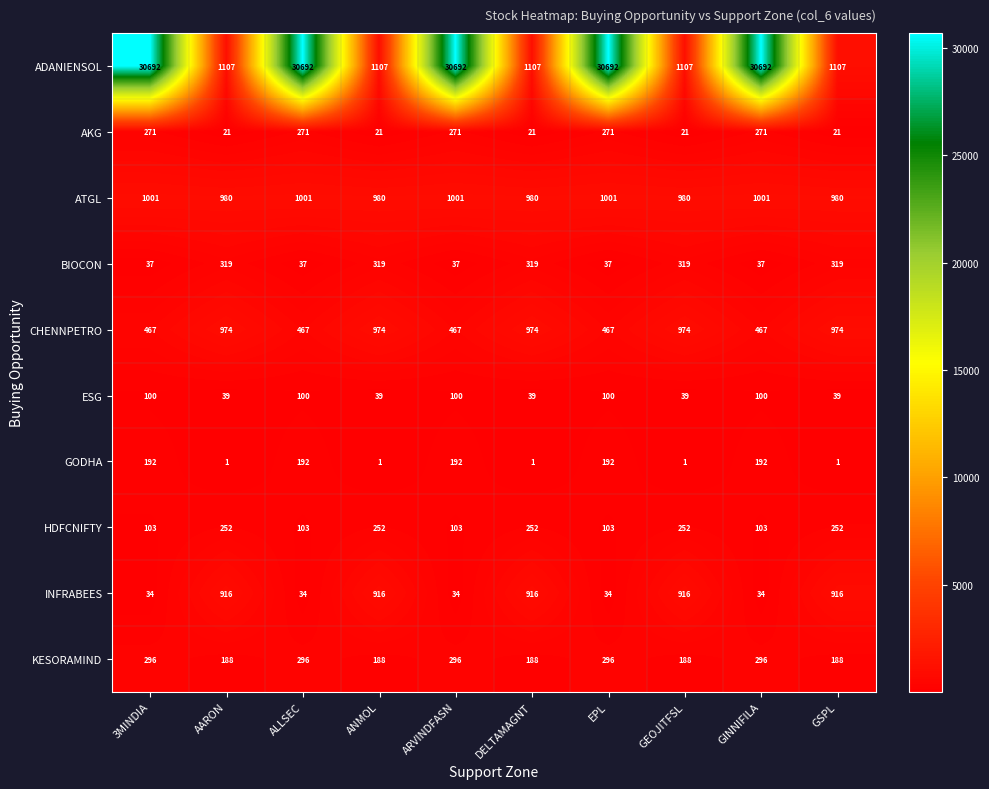

Which series changed the most between 3MINDIA and GSPL?

ADANIENSOL